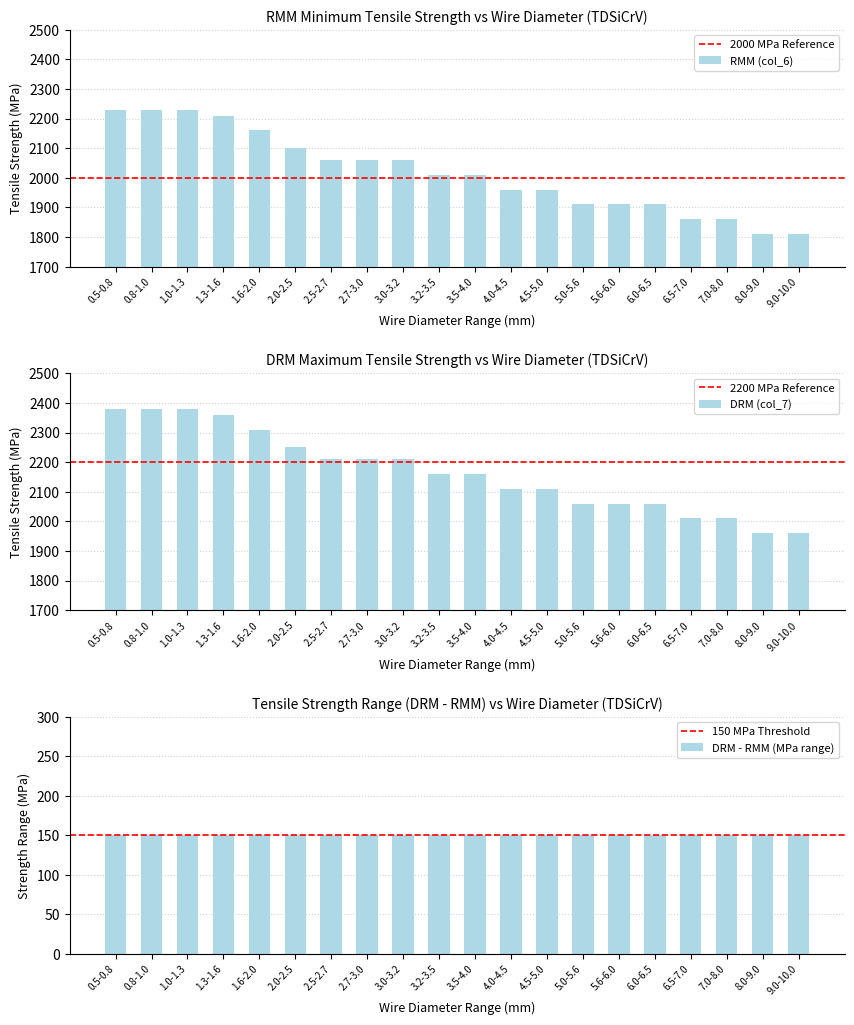

At which category is the sum across all series the highest?

0.5-0.8